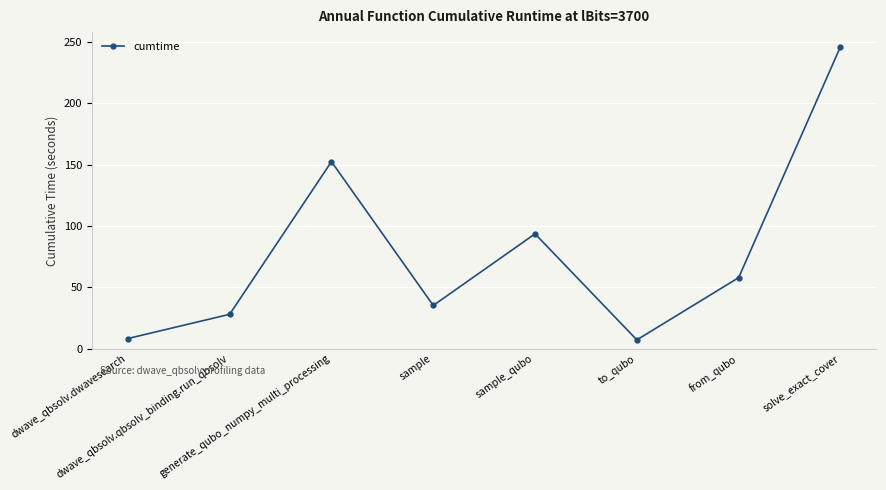

What is the value of the 3rd point from the left?

152.3